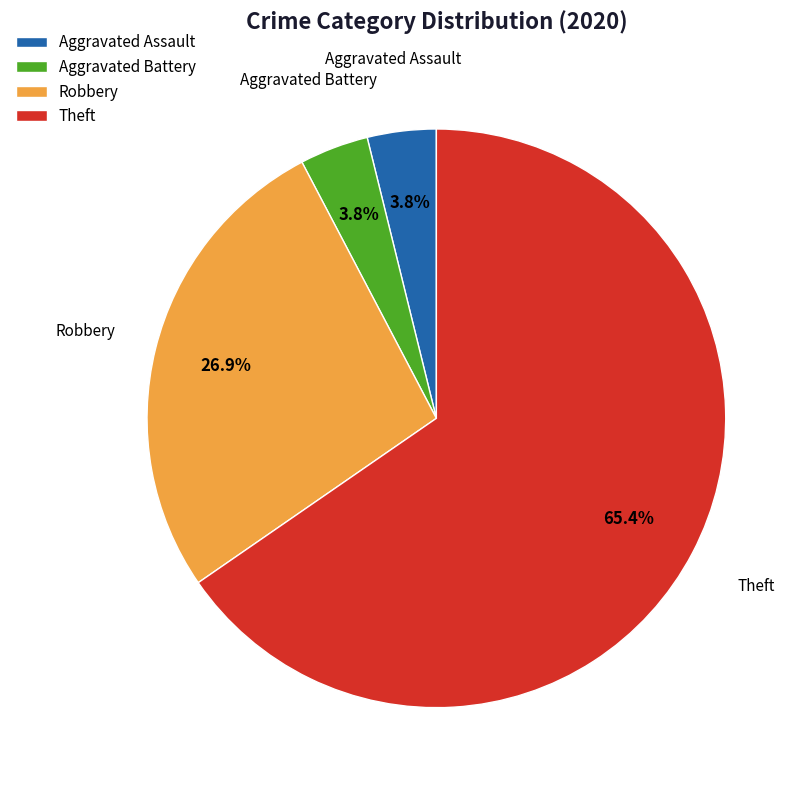

Which slice is the largest?

Theft